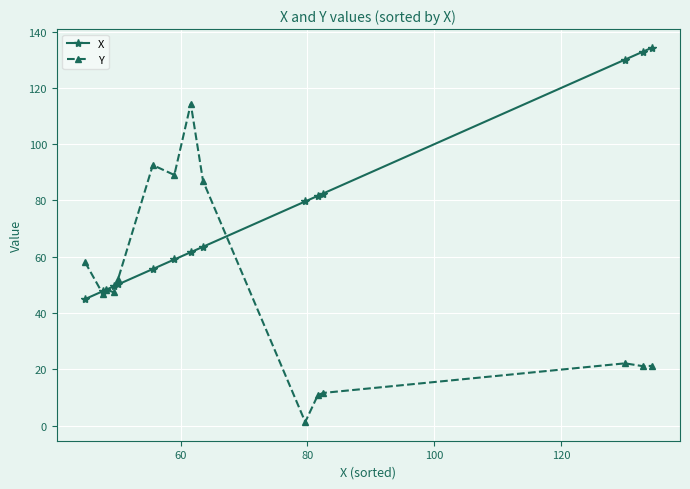

What are all the series names shown in the legend?

X, Y